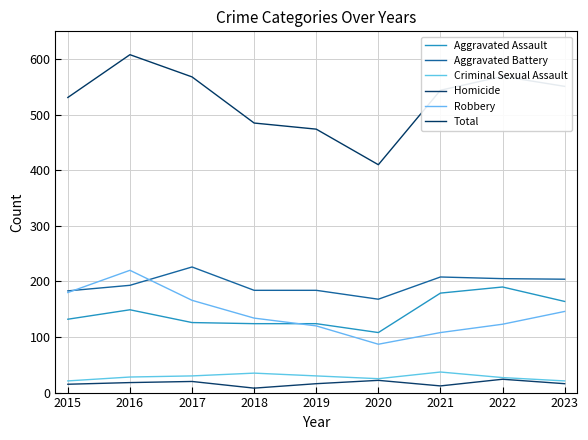

Is it true that Total equals 608 at 2016?

True